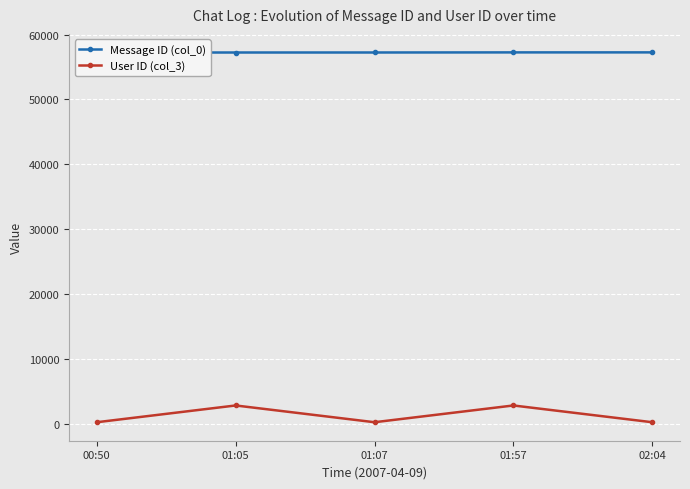

What is the spread (max minus min) of values at 01:07?

57028